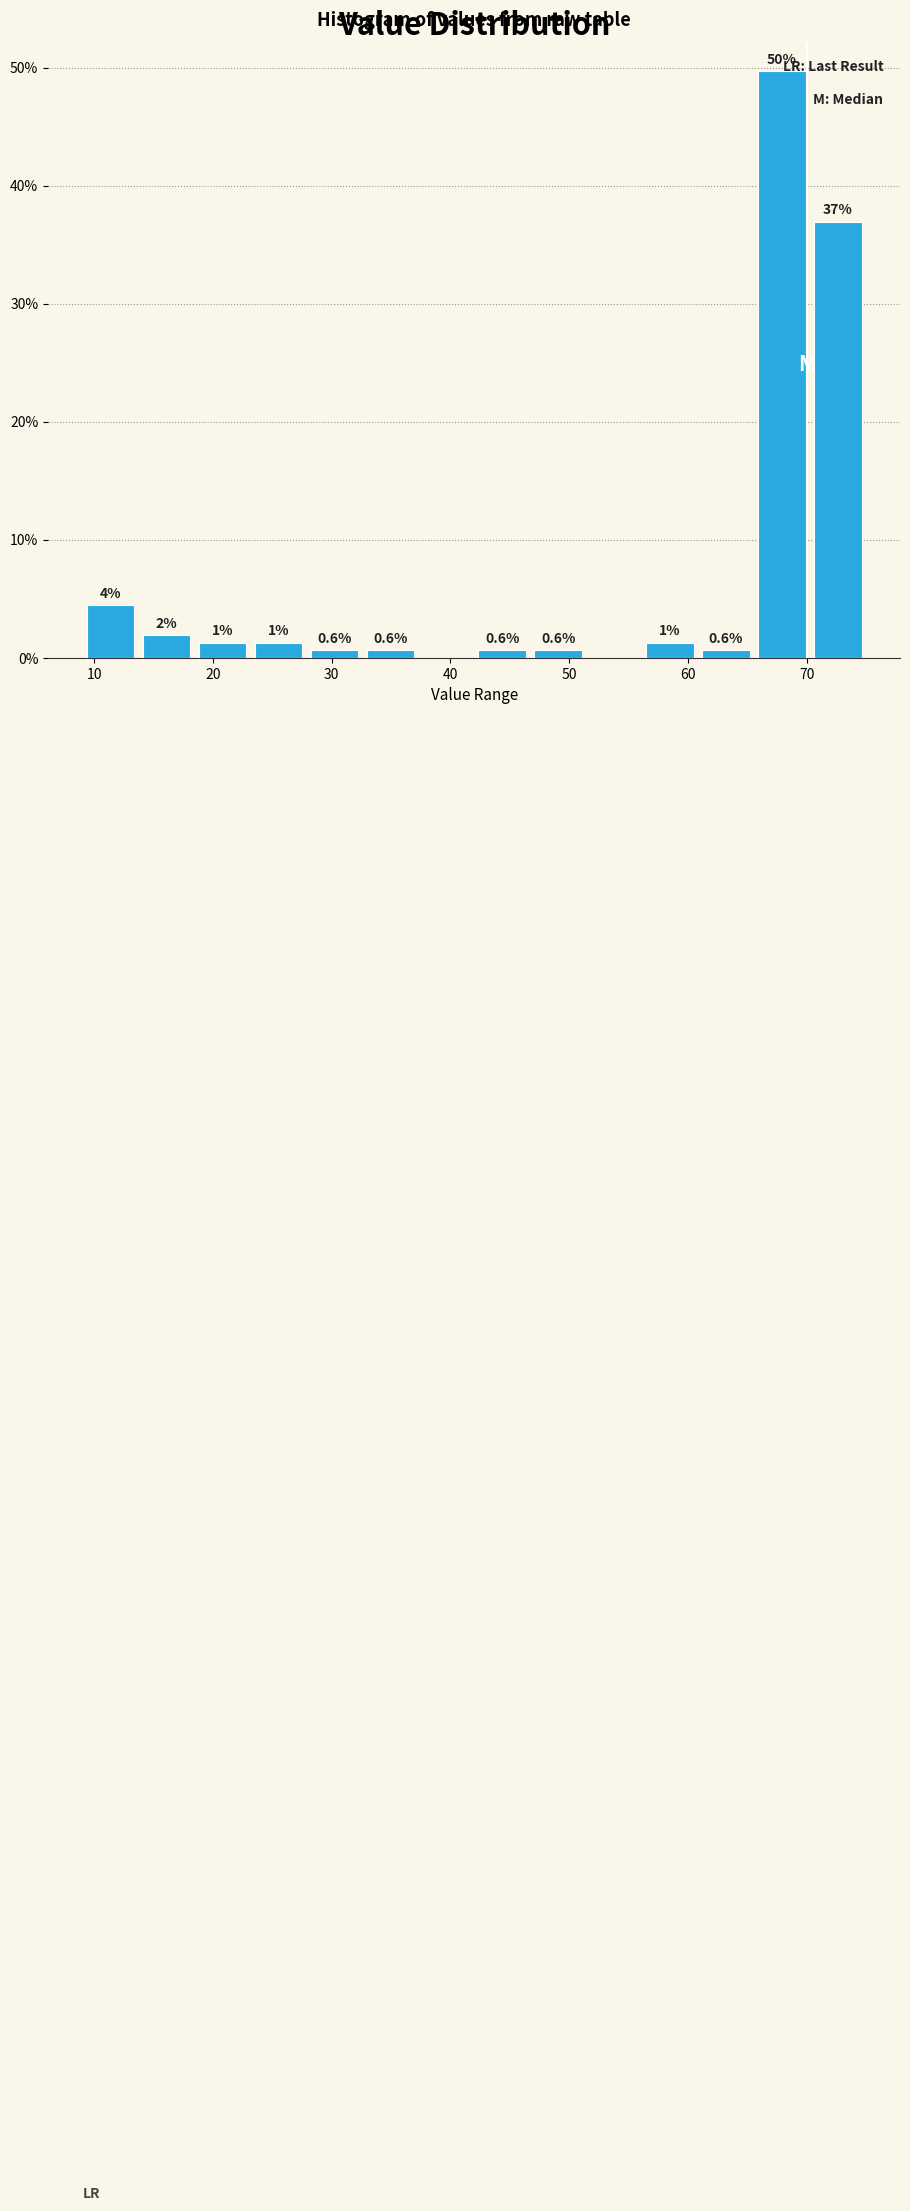

Over which range of the x-axis is the bar tallest?

66 to 70